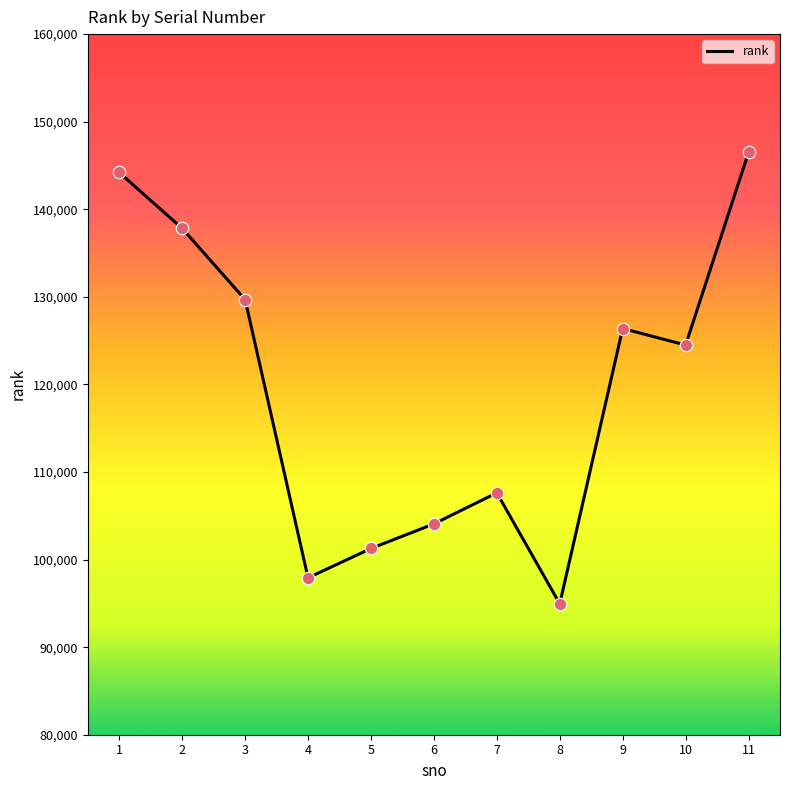

Which has a higher value, 2 or 6?

2